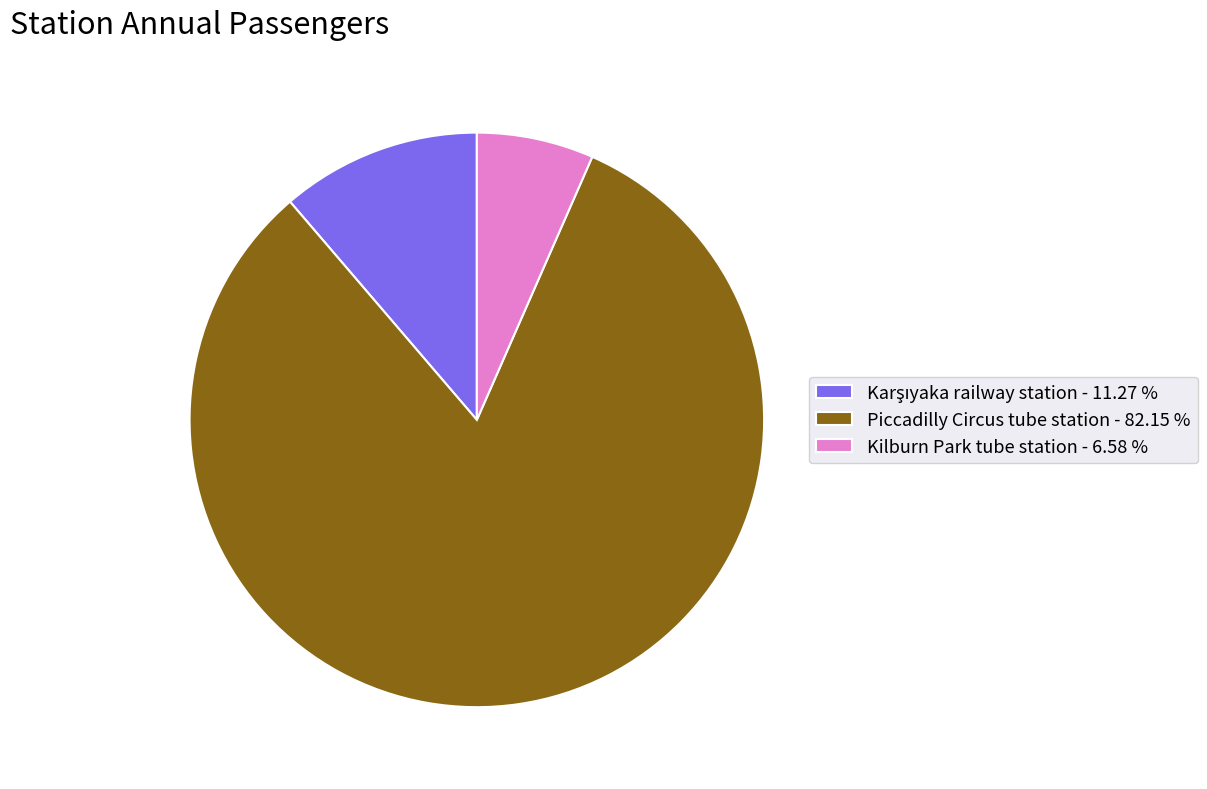

Does Piccadilly Circus tube station - 82.15 % represent more than half of the total?

Yes